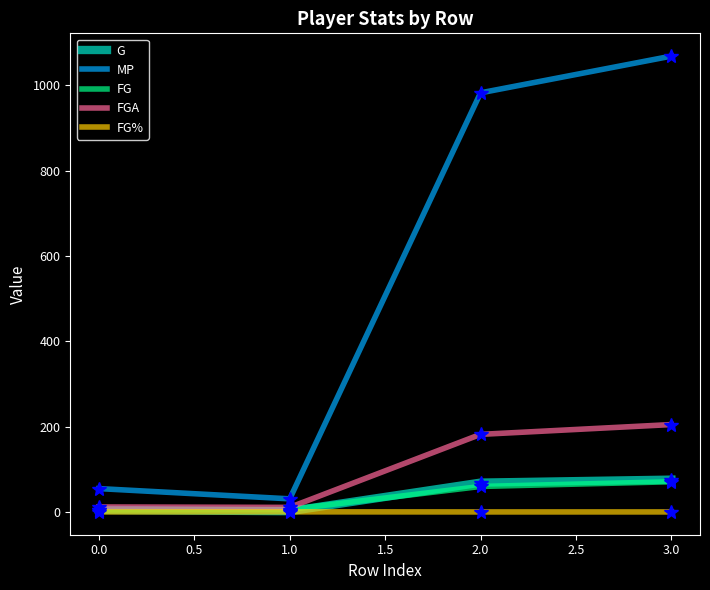

Does the chart have visible grid lines?

No